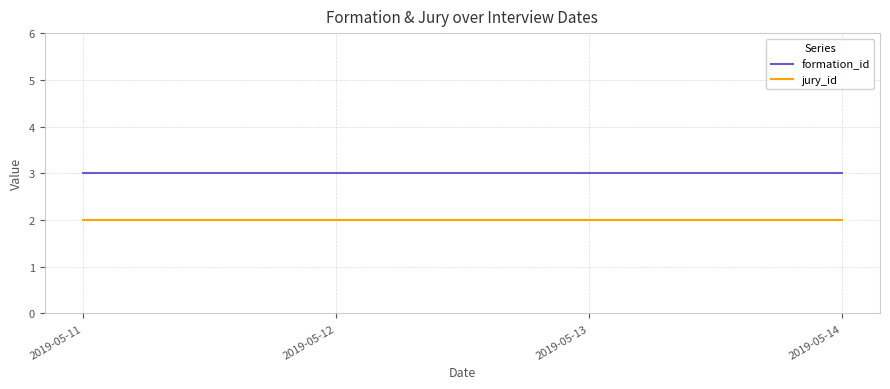

True or false: formation_id and jury_id intersect in this chart.

False